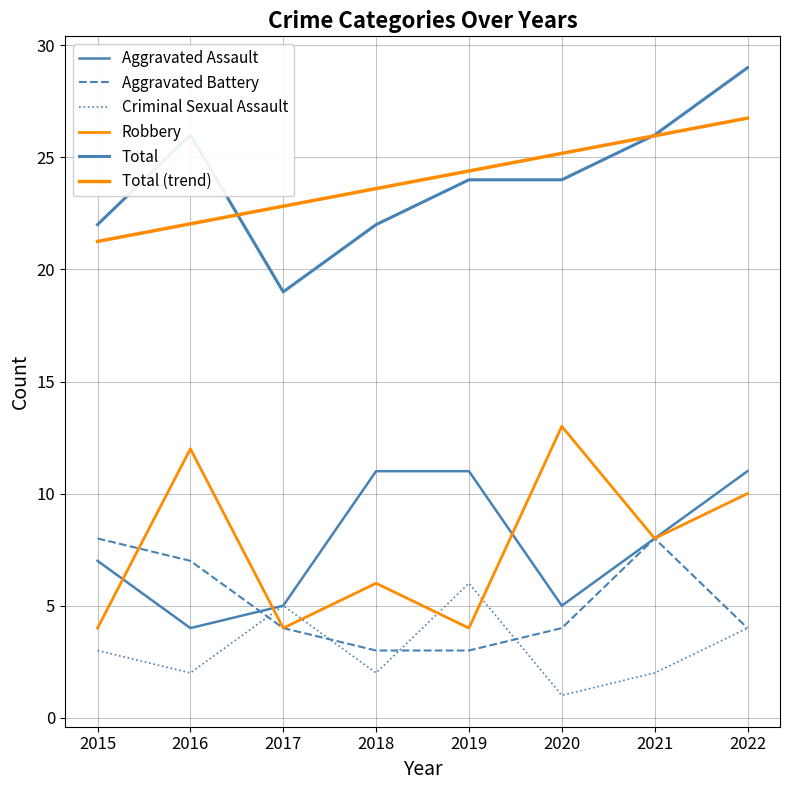

What is the value of the Criminal Sexual Assault point at the 2nd from the left?

2.0